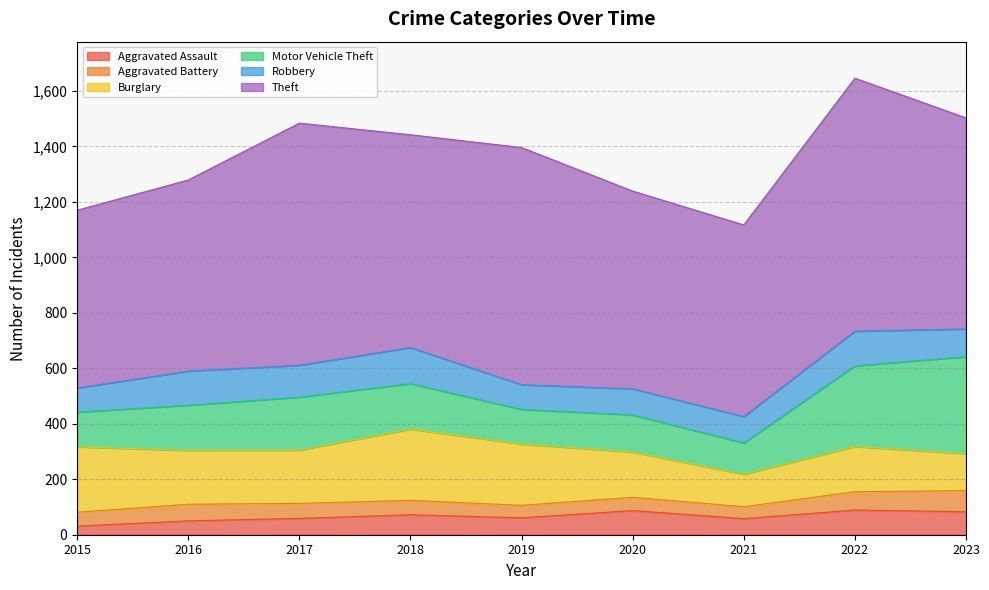

The Aggravated Battery series shows 35 at 2018. True or false?

False